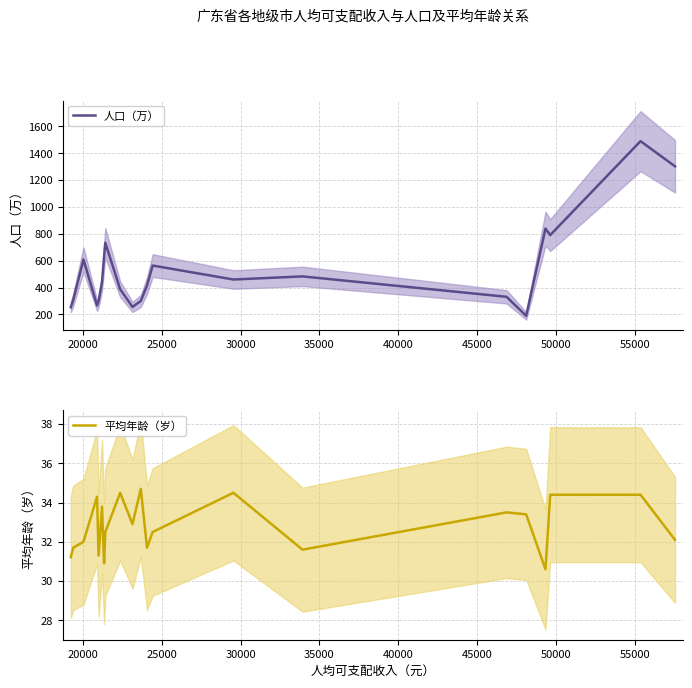

What is the sum of all 平均年龄（岁） values?

688.5